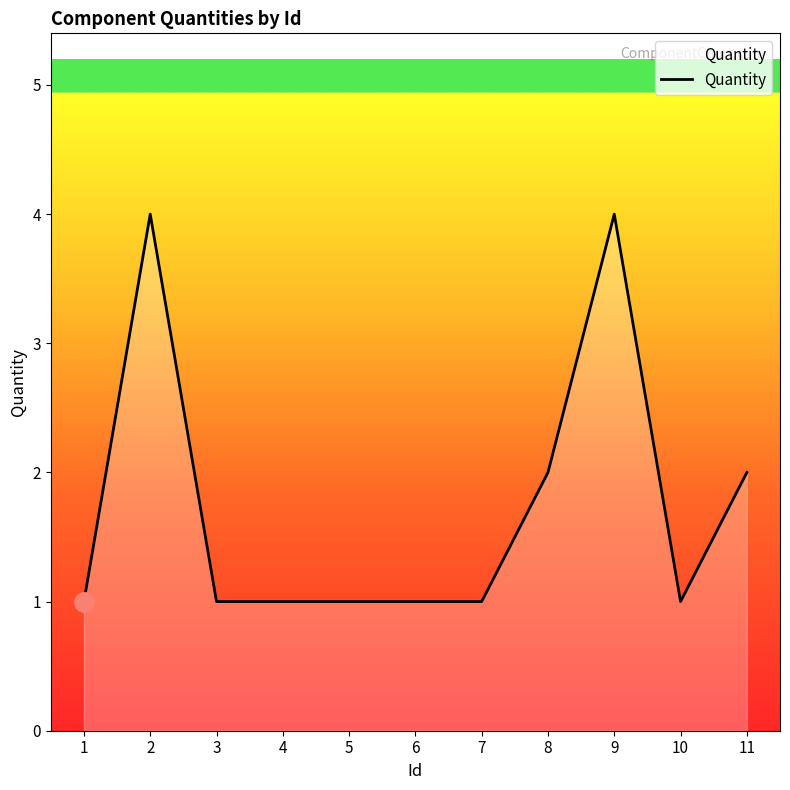

Reading left to right, extract all data points from this chart.

1=1	2=4	3=1	4=1	5=1	6=1	7=1	8=2	9=4	10=1	11=2